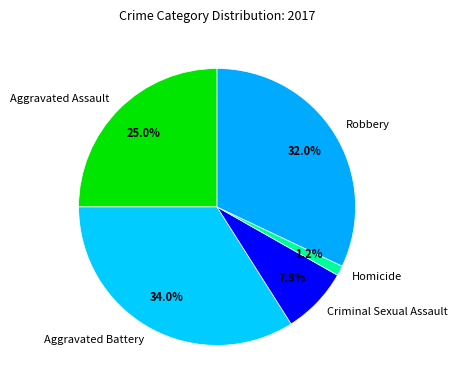

Does Aggravated Battery account for over 50% of the chart?

No